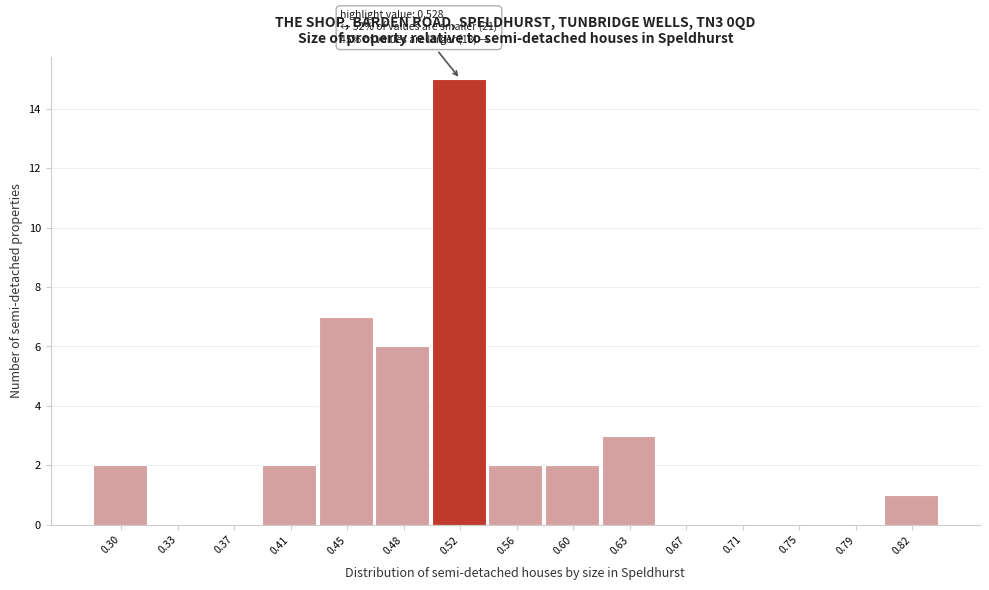

Reading right to left, list all the values displayed in this chart.

0.82=1	0.79=0	0.75=0	0.71=0	0.67=0	0.63=3	0.60=2	0.56=2	0.52=15	0.48=6	0.45=7	0.41=2	0.37=0	0.33=0	0.30=2